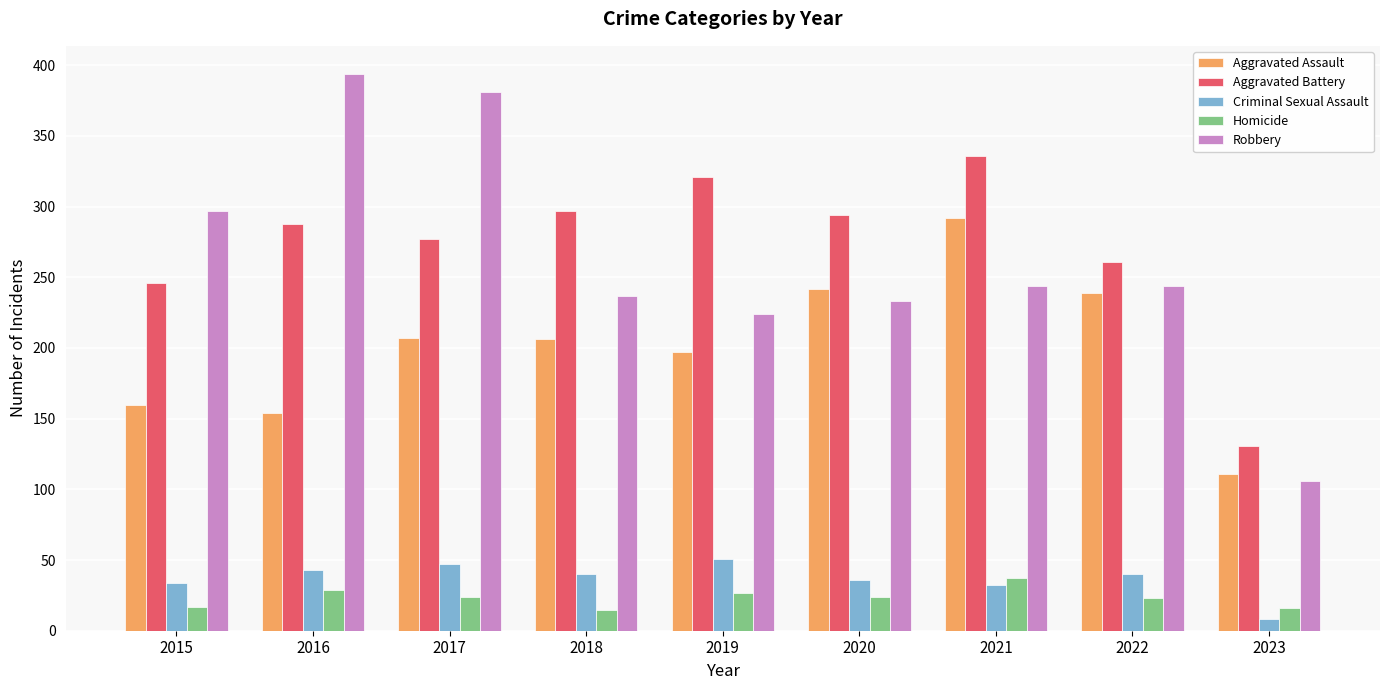

At which label does Robbery reach its peak?

2016